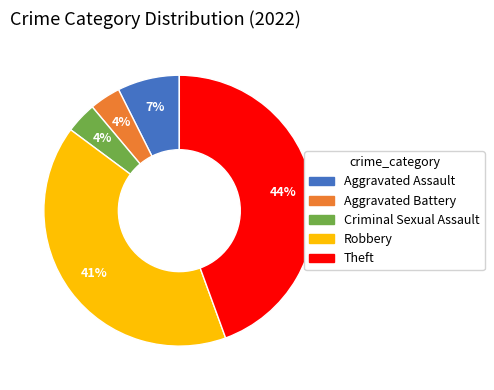

Is Aggravated Battery the majority of the pie?

No